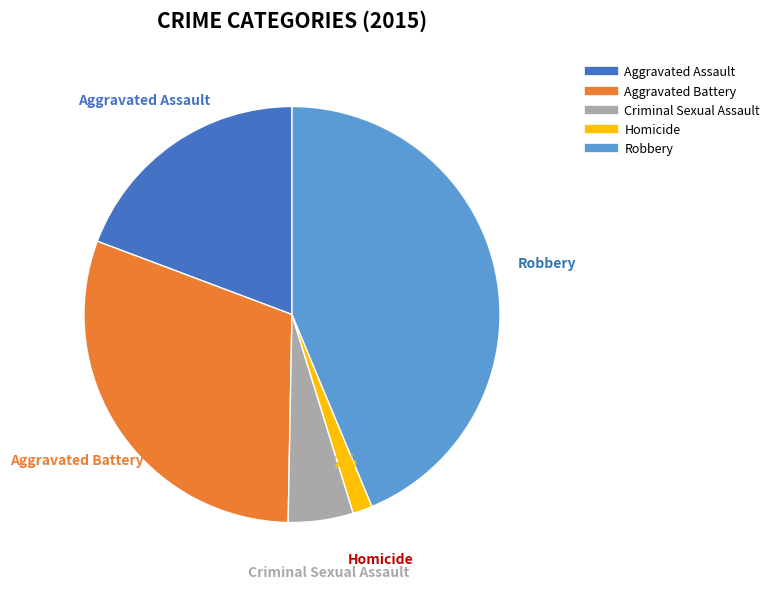

What is the largest slice in the pie chart?

Robbery